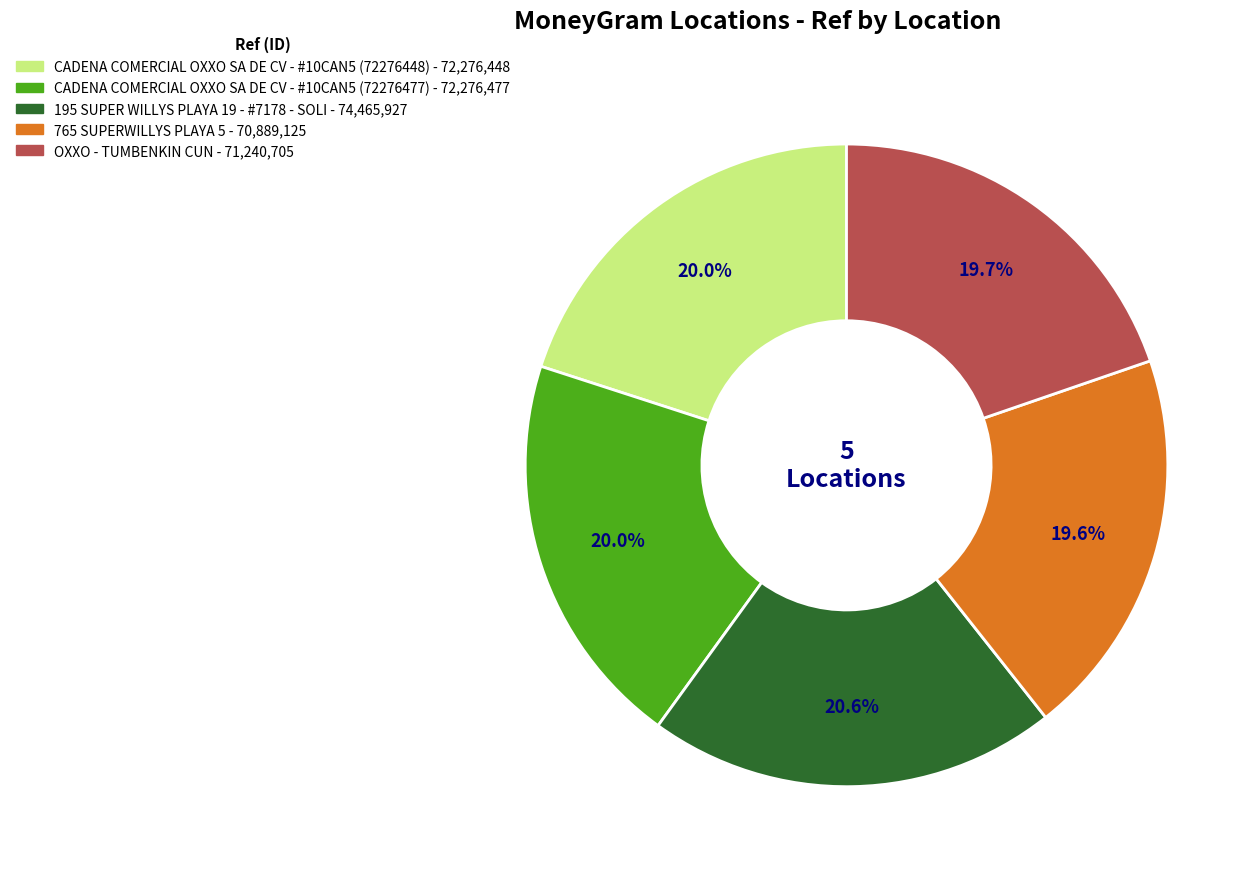

To the nearest percent, what is the combined percentage of 195 SUPER WILLYS PLAYA 19 - #7178 - SOLI and OXXO - TUMBENKIN CUN?

40%